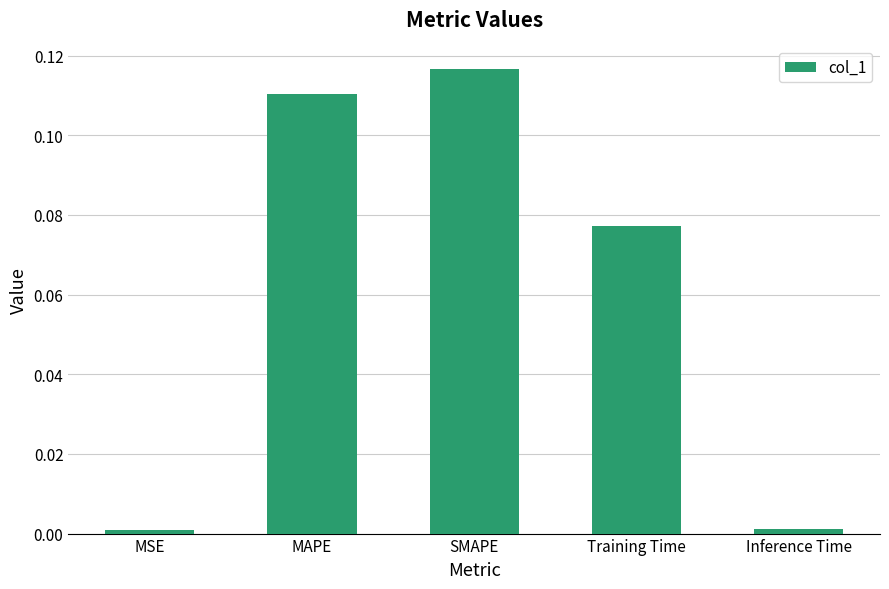

Which label corresponds to the largest value in the chart?

SMAPE